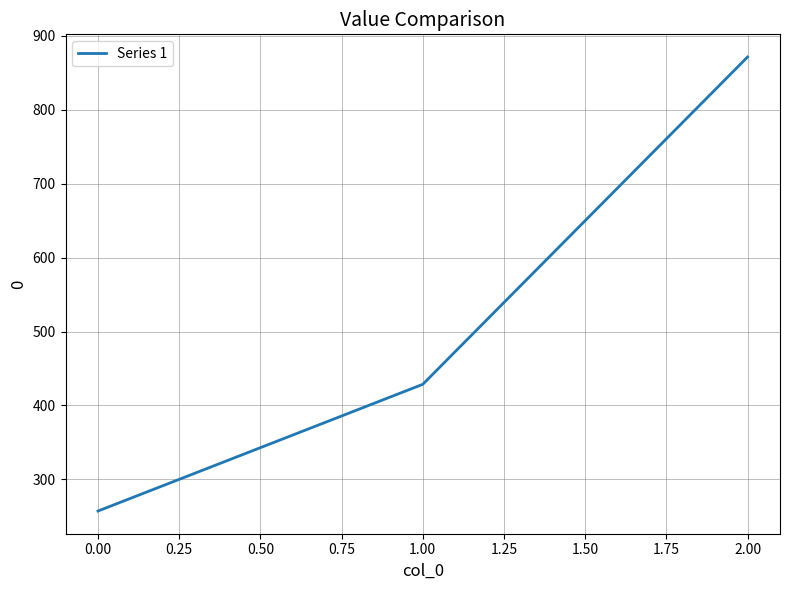

Rank the categories by value from highest to lowest.

2.00, 1.00, 0.00